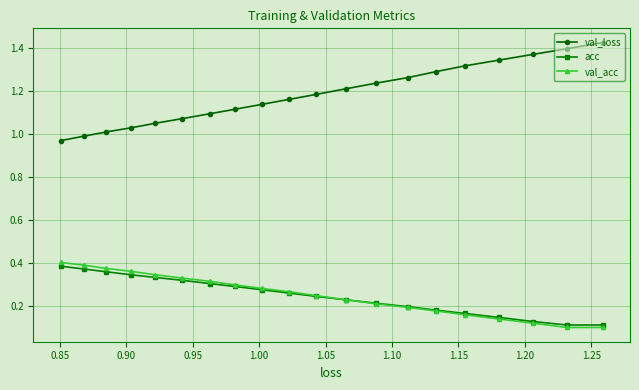

At how many categories does at least one series exceed 0?

20